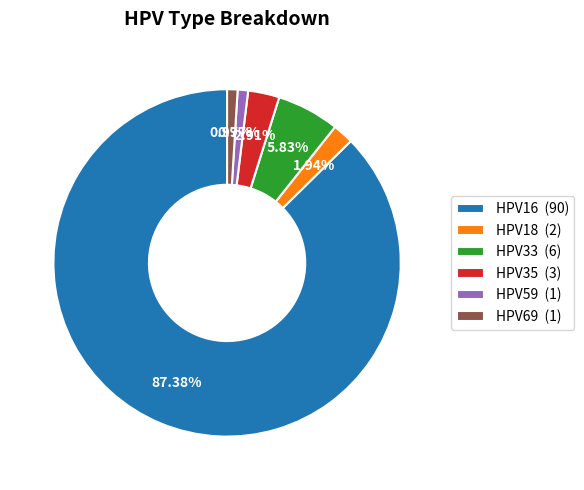

Approximately how many times larger is the value at HPV69 (1) compared to HPV35 (3)?

0.3